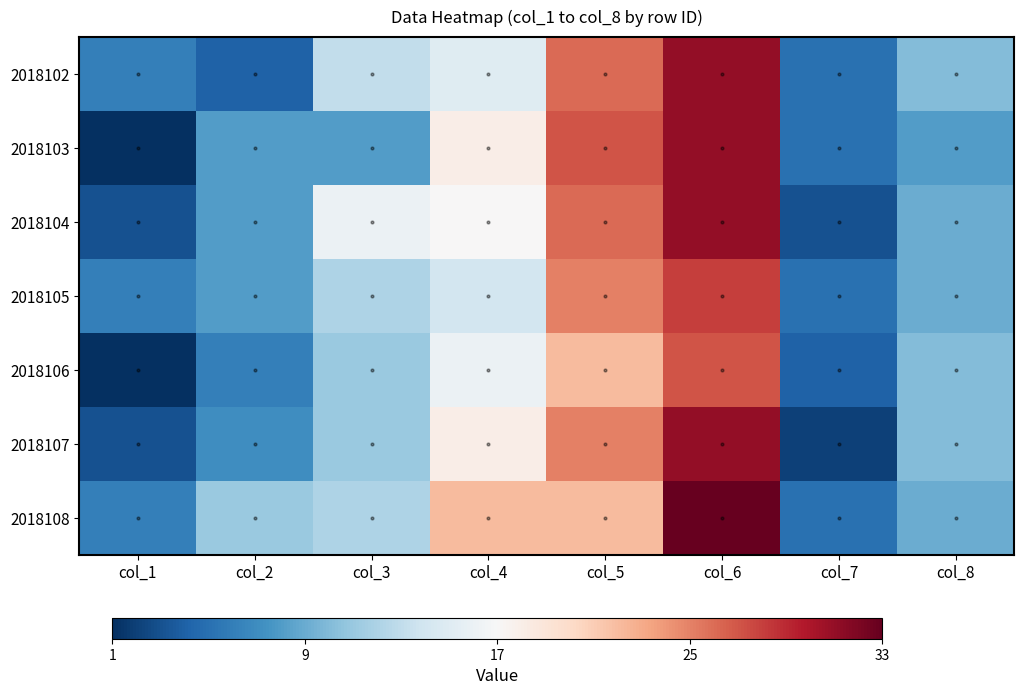

Where does the 2018104 series first go above 0?

col_5